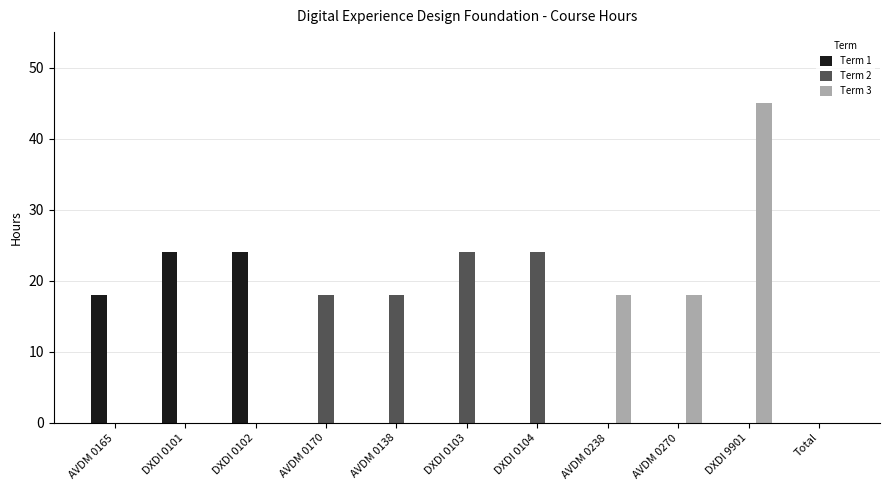

Reading right to left, transcribe all the data shown in this chart.

Term 1: Total=0	DXDI 9901=0	AVDM 0270=0	AVDM 0238=0	DXDI 0104=0	DXDI 0103=0	AVDM 0138=0	AVDM 0170=0	DXDI 0102=24	DXDI 0101=24	AVDM 0165=18
Term 2: Total=0	DXDI 9901=0	AVDM 0270=0	AVDM 0238=0	DXDI 0104=24	DXDI 0103=24	AVDM 0138=18	AVDM 0170=18	DXDI 0102=0	DXDI 0101=0	AVDM 0165=0
Term 3: Total=0	DXDI 9901=45	AVDM 0270=18	AVDM 0238=18	DXDI 0104=0	DXDI 0103=0	AVDM 0138=0	AVDM 0170=0	DXDI 0102=0	DXDI 0101=0	AVDM 0165=0